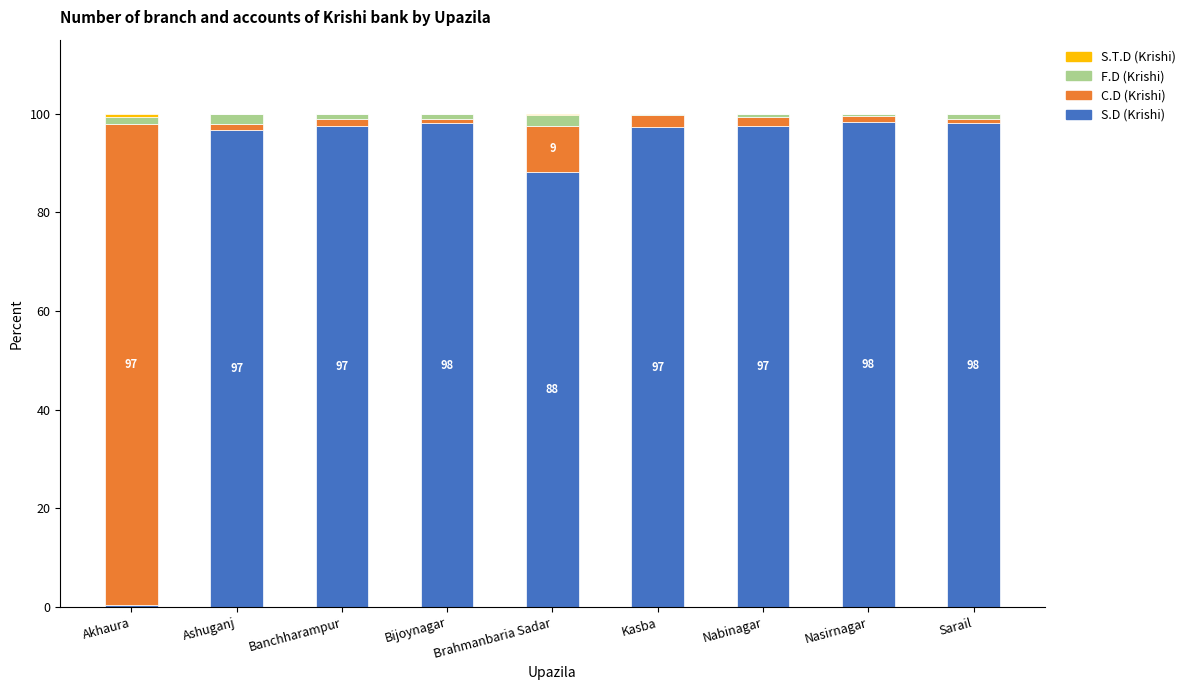

Is it true that S.D (Krishi) equals 149.8 at Nabinagar?

False